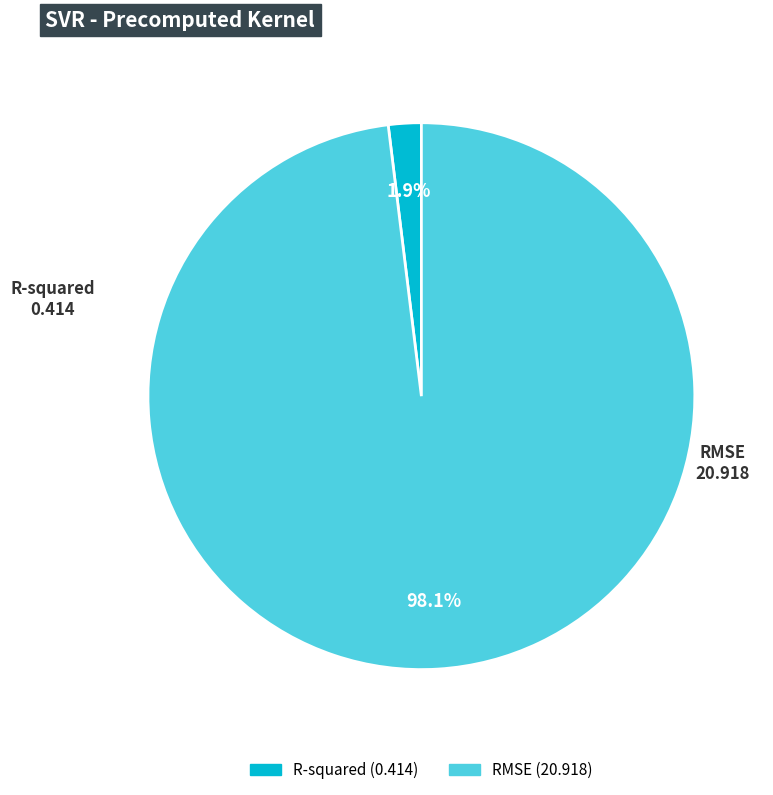

Combined, do R-squared and RMSE account for over 50%?

Yes